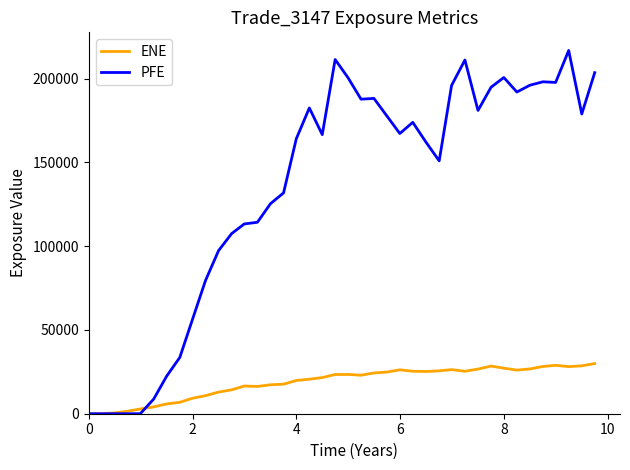

How many lines are shown in the chart?

2